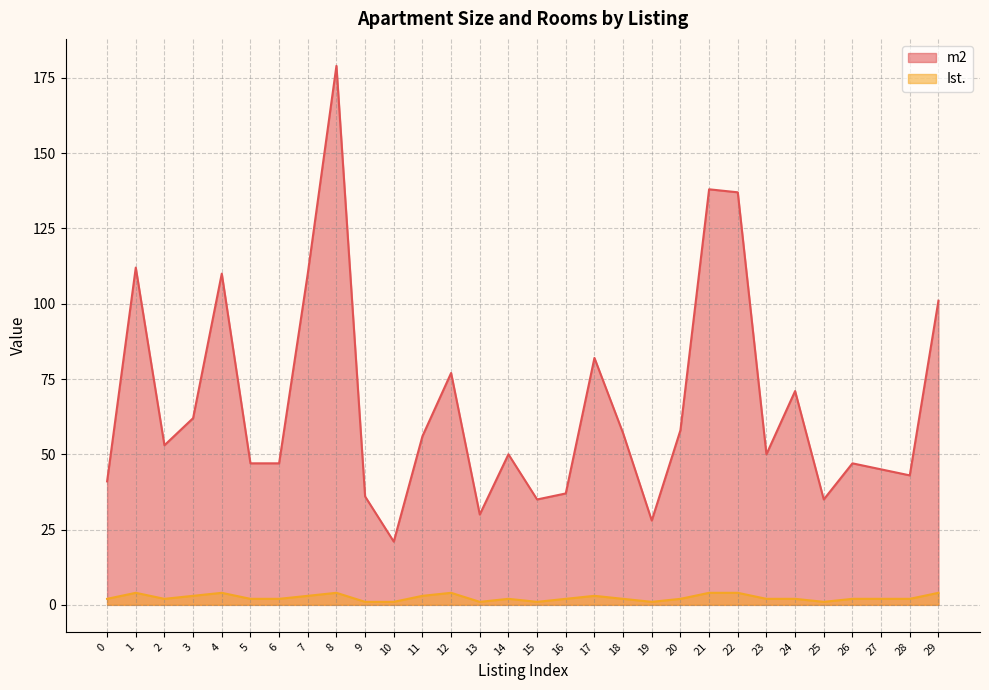

True or false: Ist. and m2 cross at least once.

False